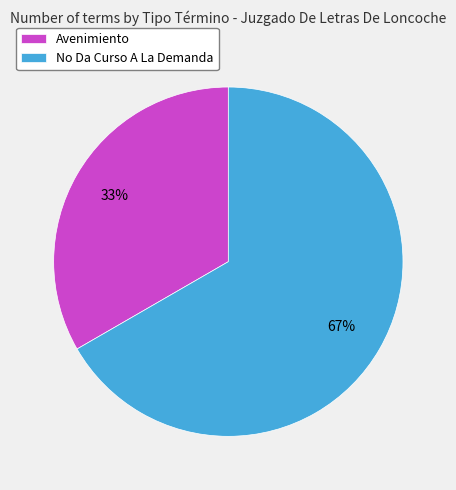

Approximately how many times larger is the value at Avenimiento compared to No Da Curso A La Demanda?

0.5